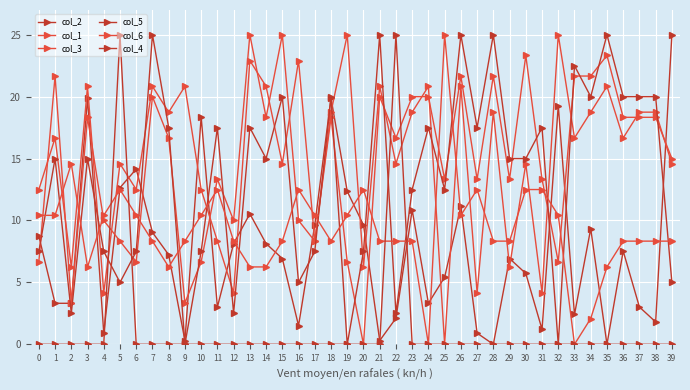

Rank the series at 27 from highest to lowest value.

col_5, col_1, col_6, col_3, col_2, col_4